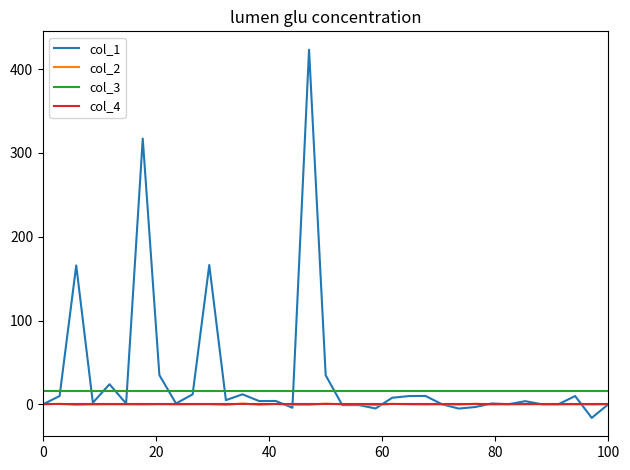

True or false: col_3 and col_4 cross at least once.

False